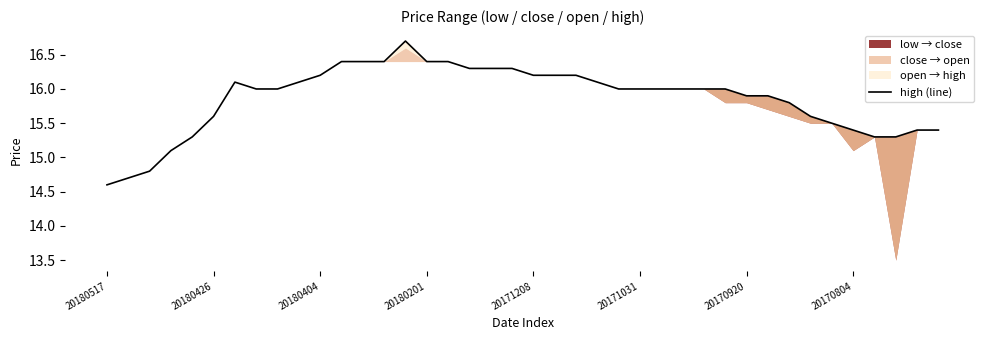

What is the difference between the maximum and minimum values?

2.1